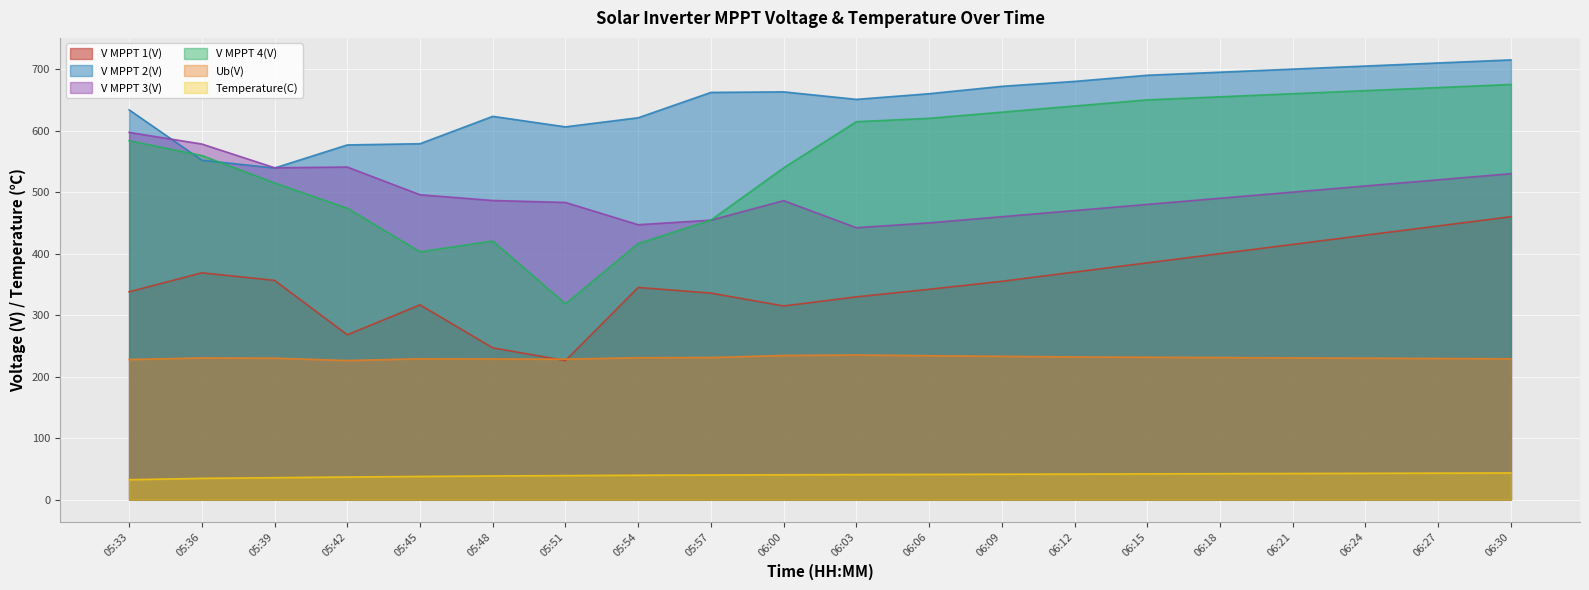

How many interior local valleys does the V MPPT 3(V) series have?

3